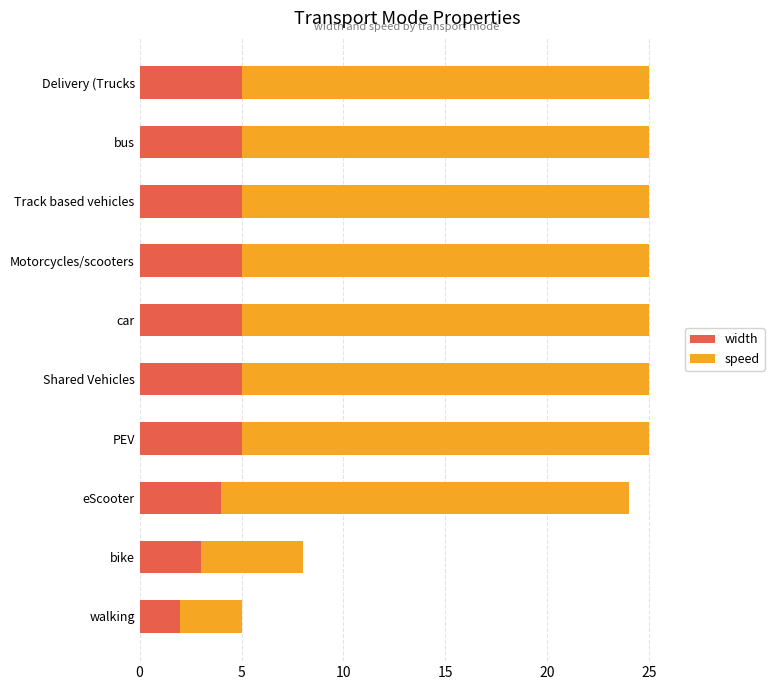

Is it true that width equals 2 at bus?

False